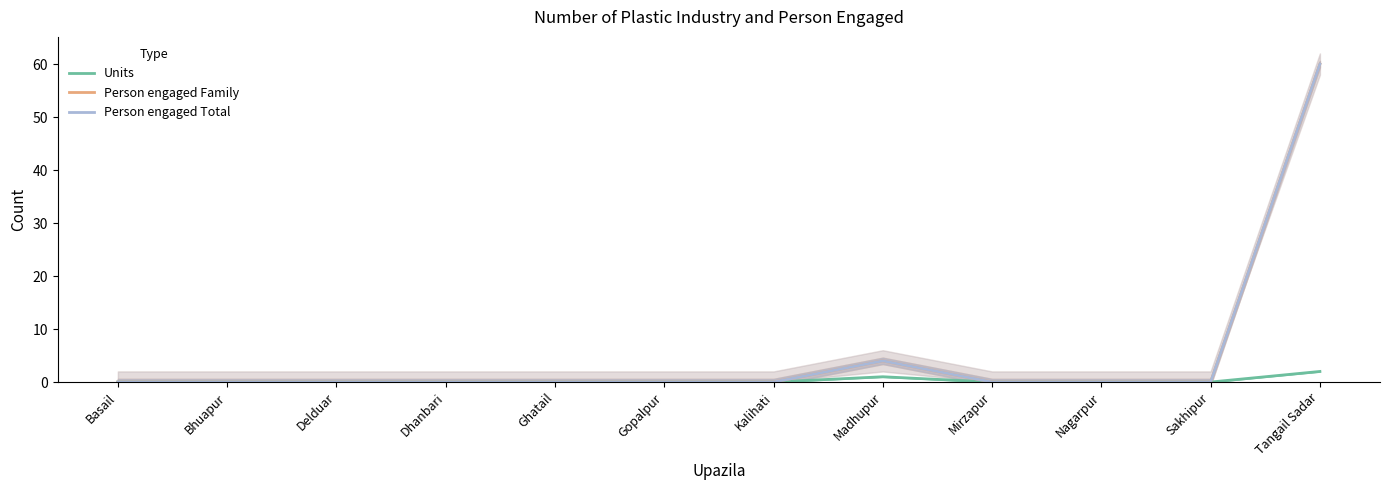

Which series has the largest total across all categories?

Person engaged Family